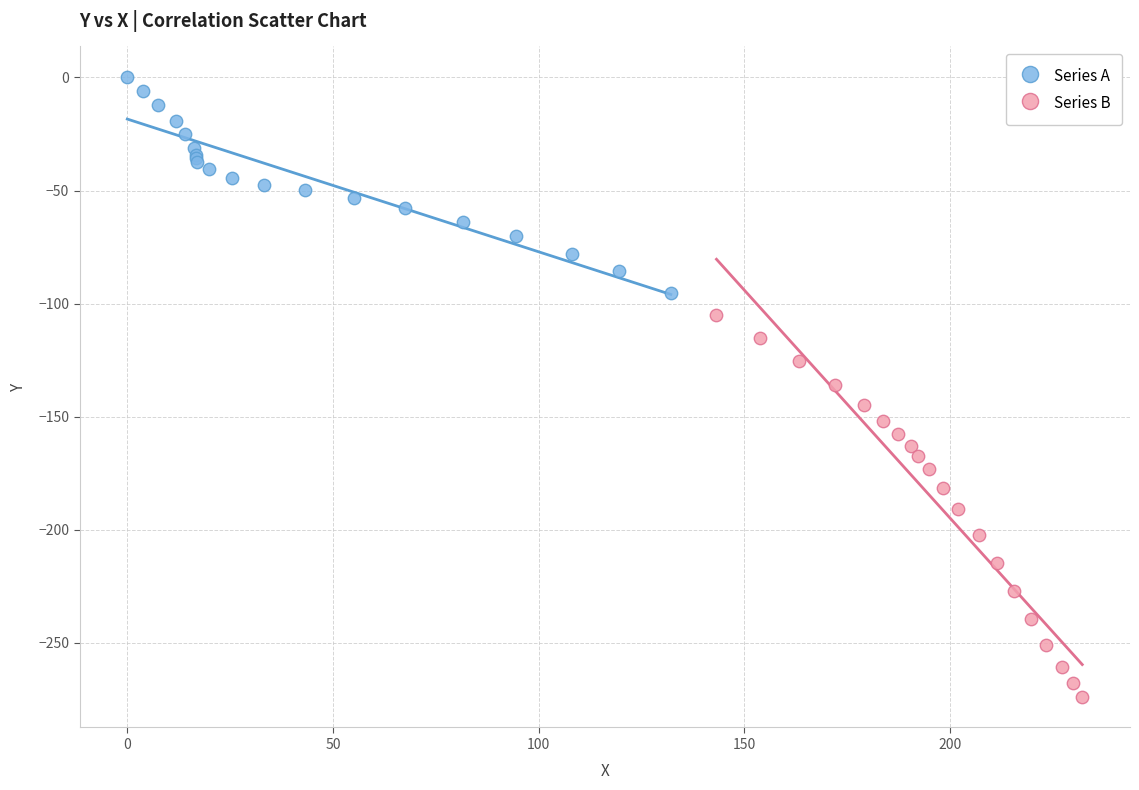

Which series contains the lowest Y value?

Series B